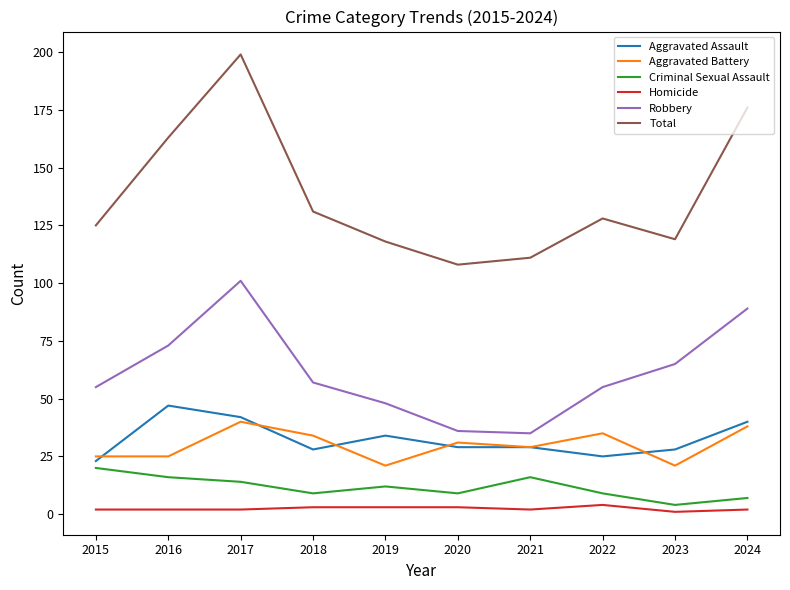

The Total series shows 128 at 2022. True or false?

True